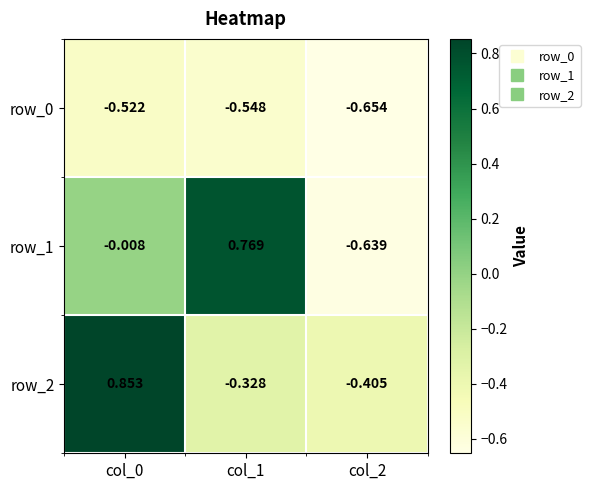

Is the value of row_2 at col_2 greater than the value of row_0 at col_0?

Yes